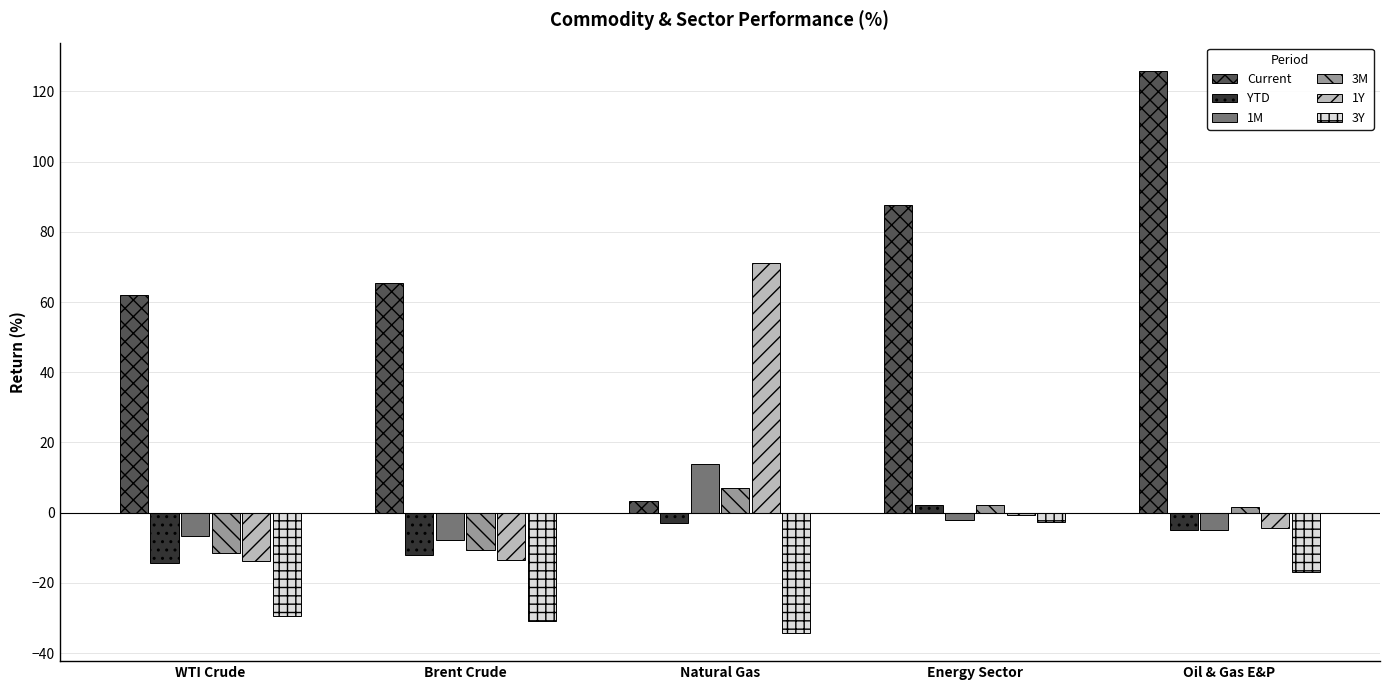

Rank the series at Natural Gas from highest to lowest value.

1Y, 1M, 3M, Current, YTD, 3Y